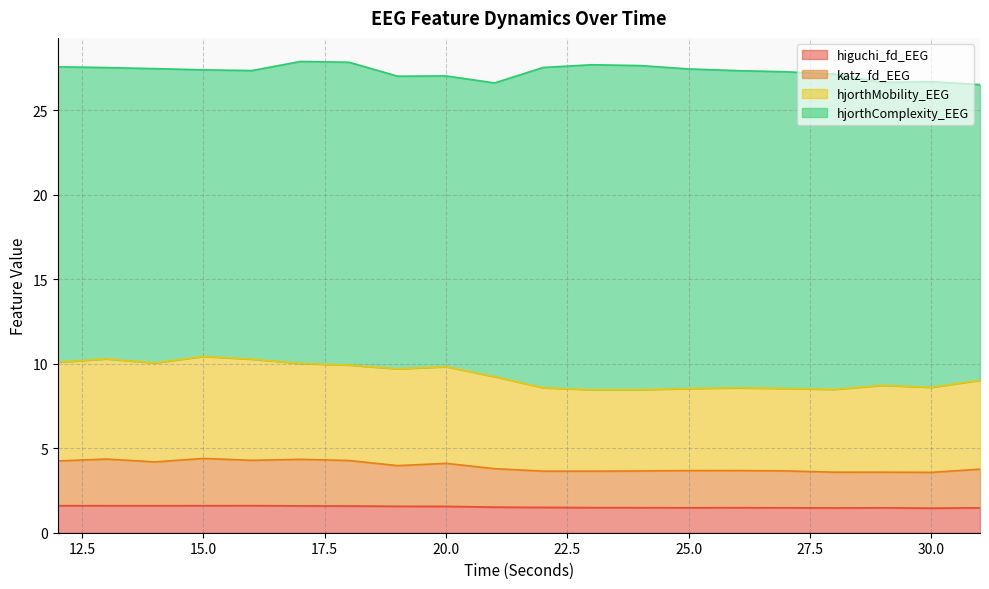

At which label does hjorthMobility_EEG first exceed 9?

12